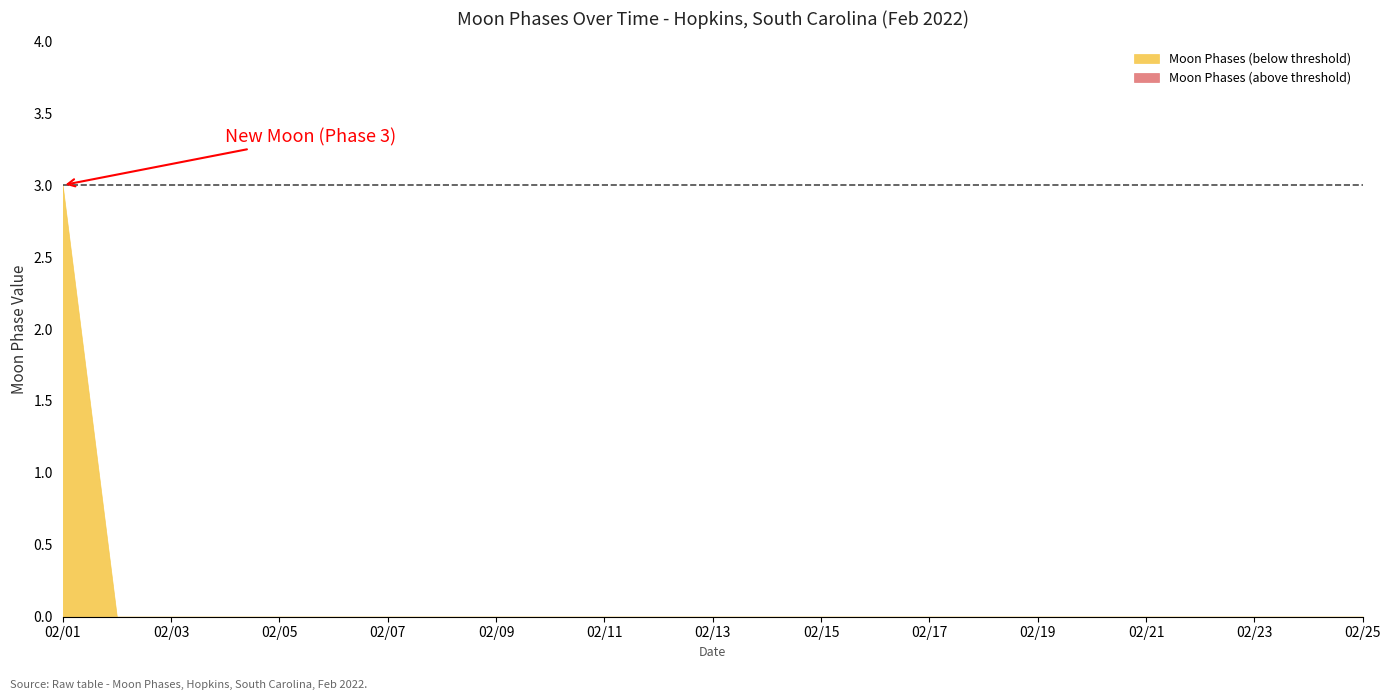

True or false: the data shows -2 at 2022-02-15.

False